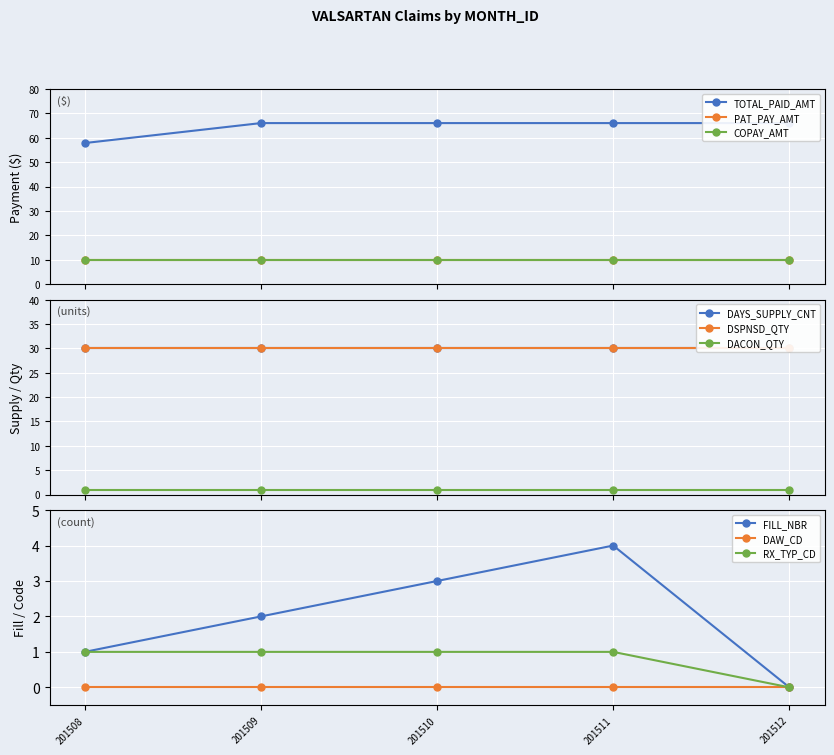

The RX_TYP_CD series shows 1 at 201510. True or false?

True